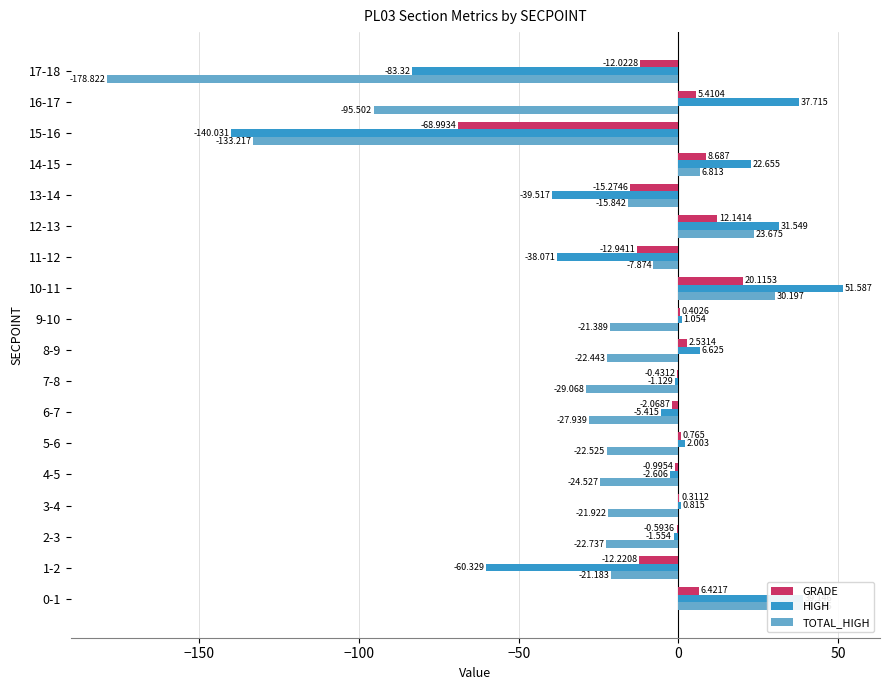

What is the sum of all GRADE values?

-68.8